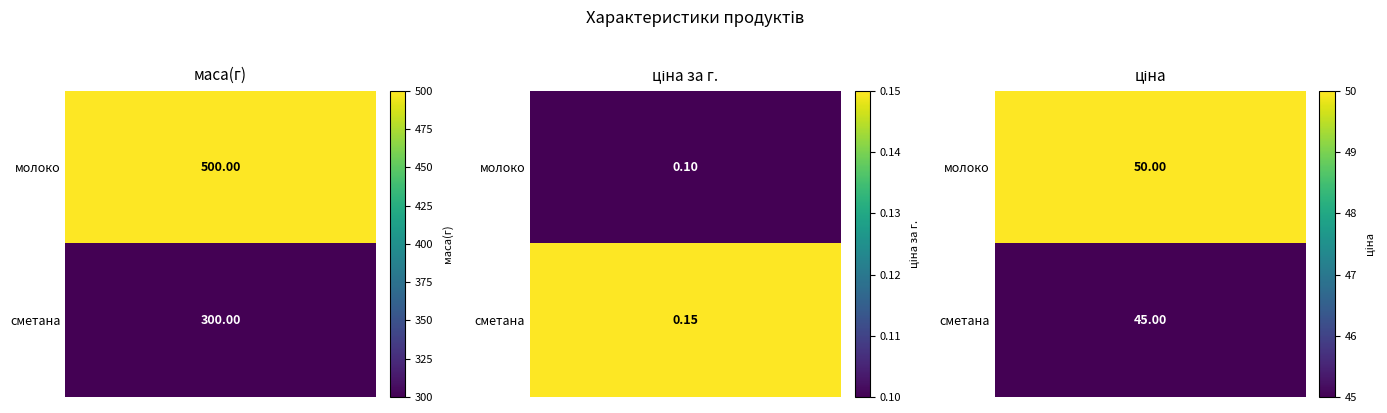

At which label does сметана first exceed 45?

маса(г)